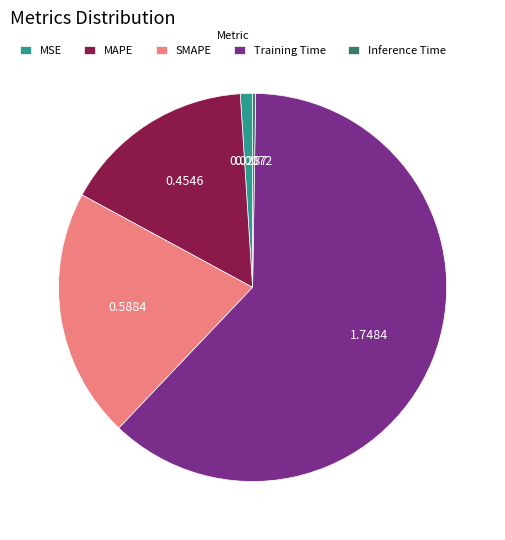

Does Training Time represent more than half of the total?

Yes